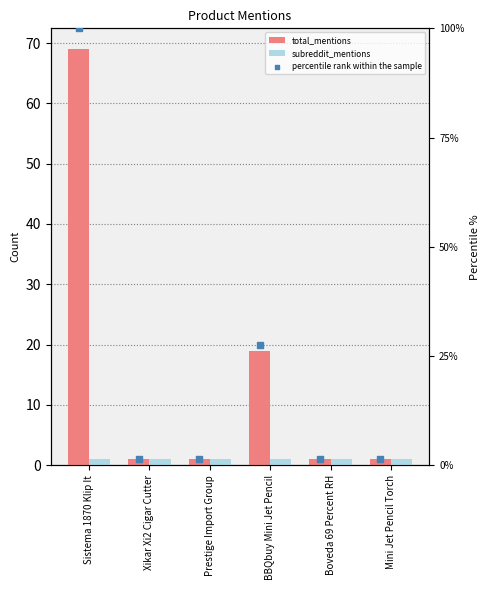

What are all the series names shown in the legend?

total_mentions, subreddit_mentions, percentile rank within the sample